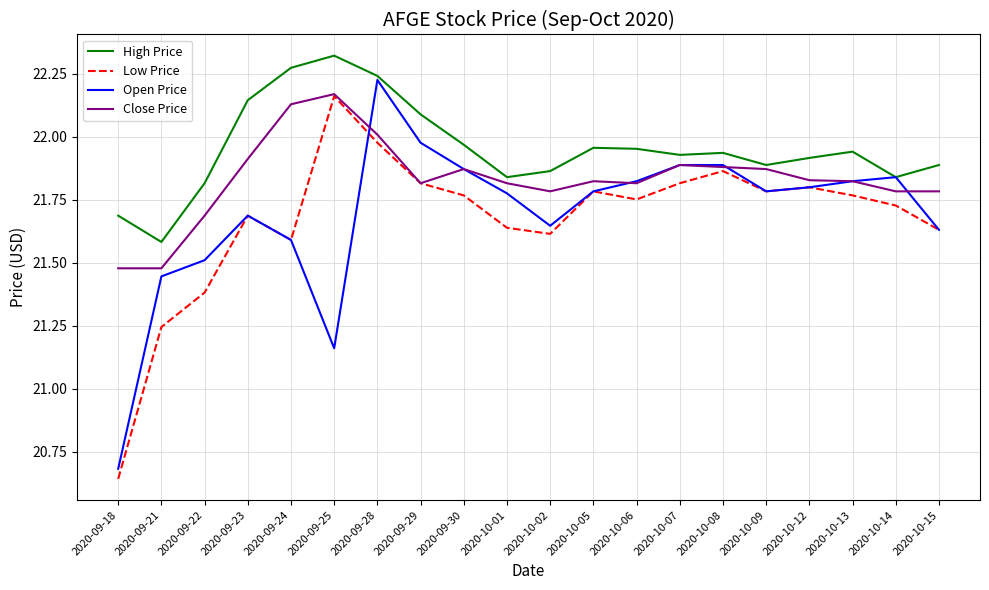

What is the total value across all series at 2020-10-01?

87.1